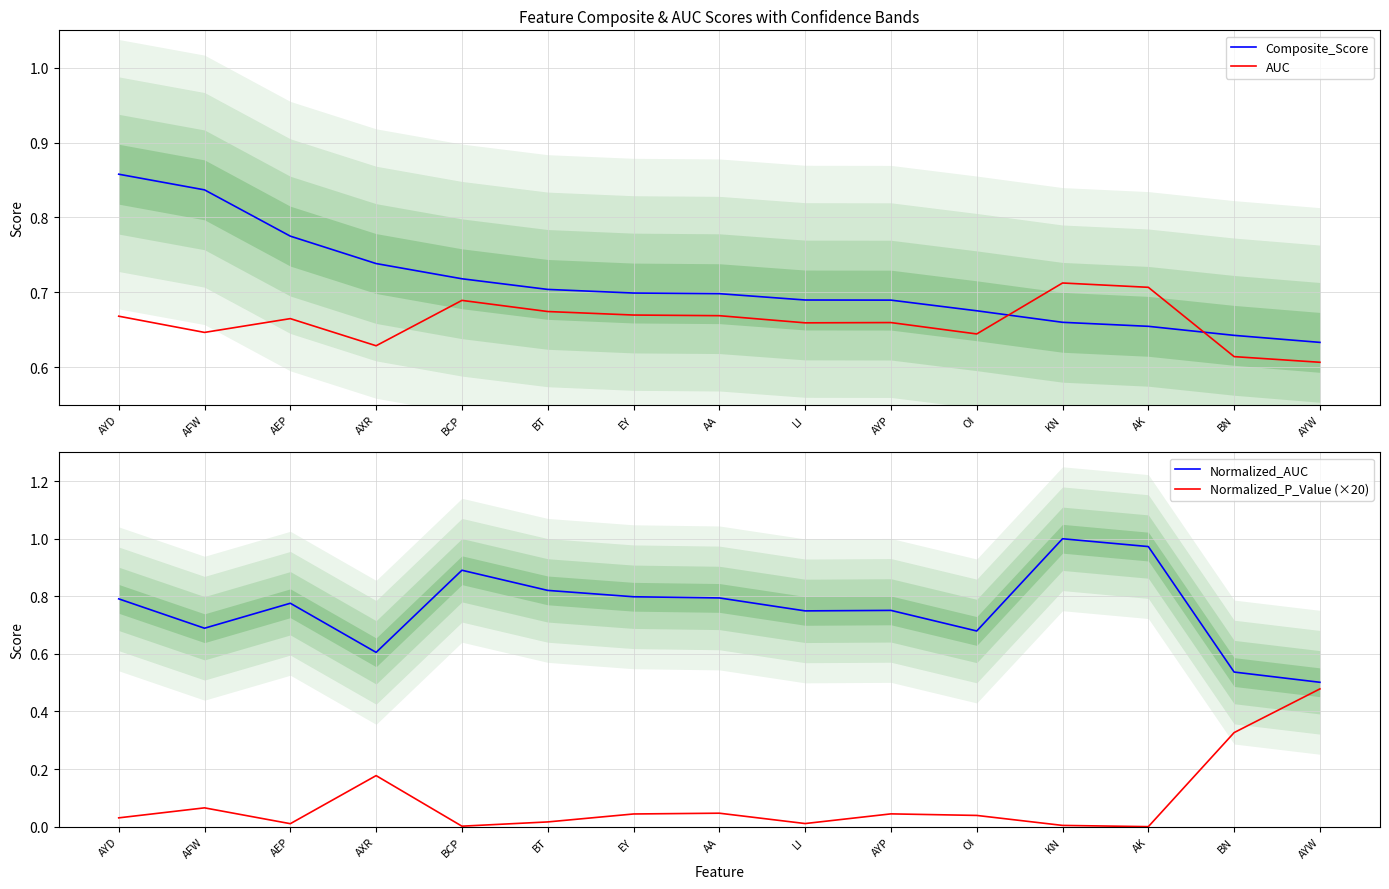

What is the label of the 9th point from the right?

EY